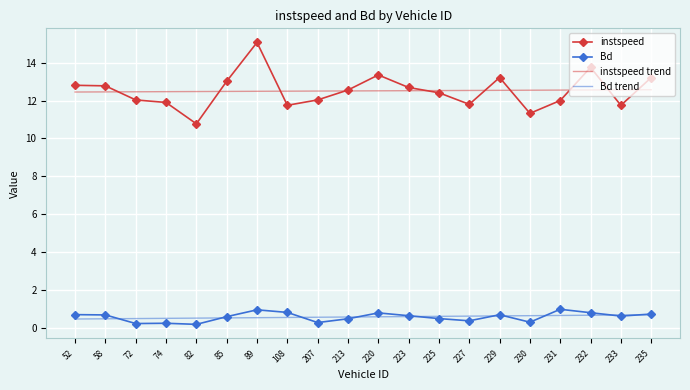

True or false: Bd and instspeed trend intersect in this chart.

False